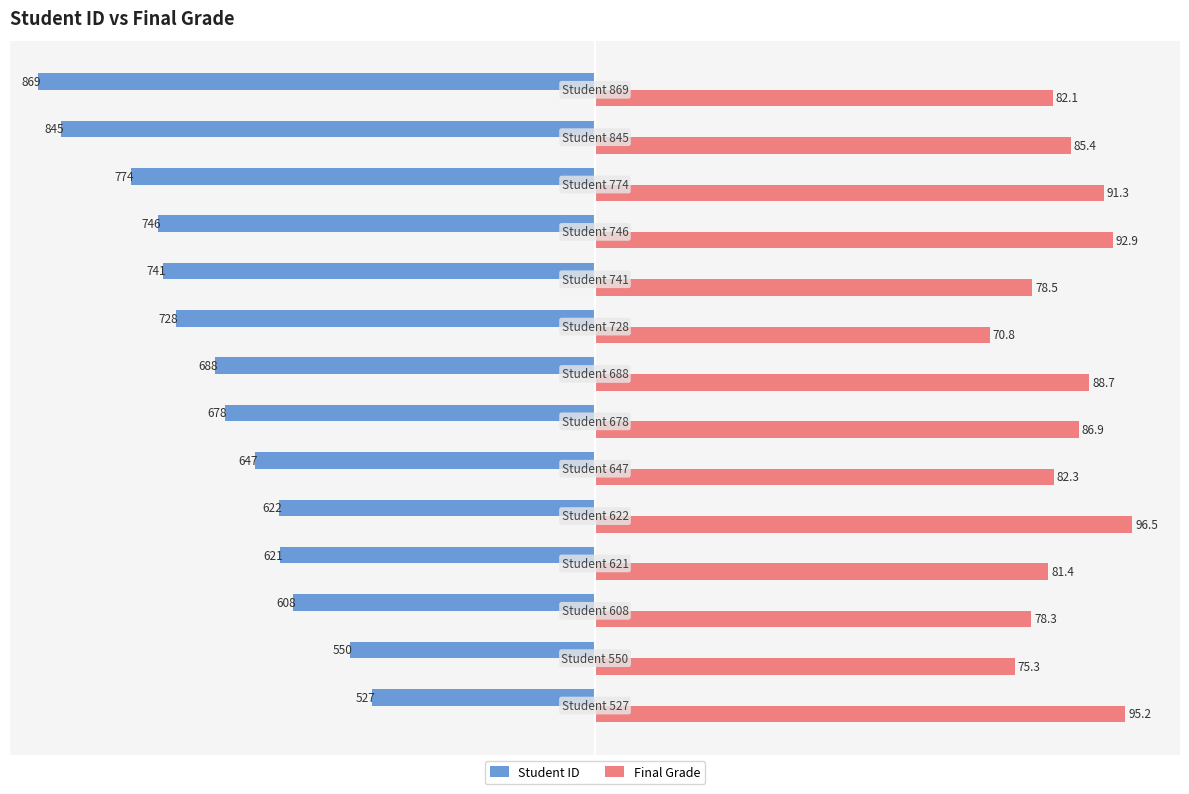

Rank the series by their maximum value, from lowest to highest.

Student ID, Final Grade